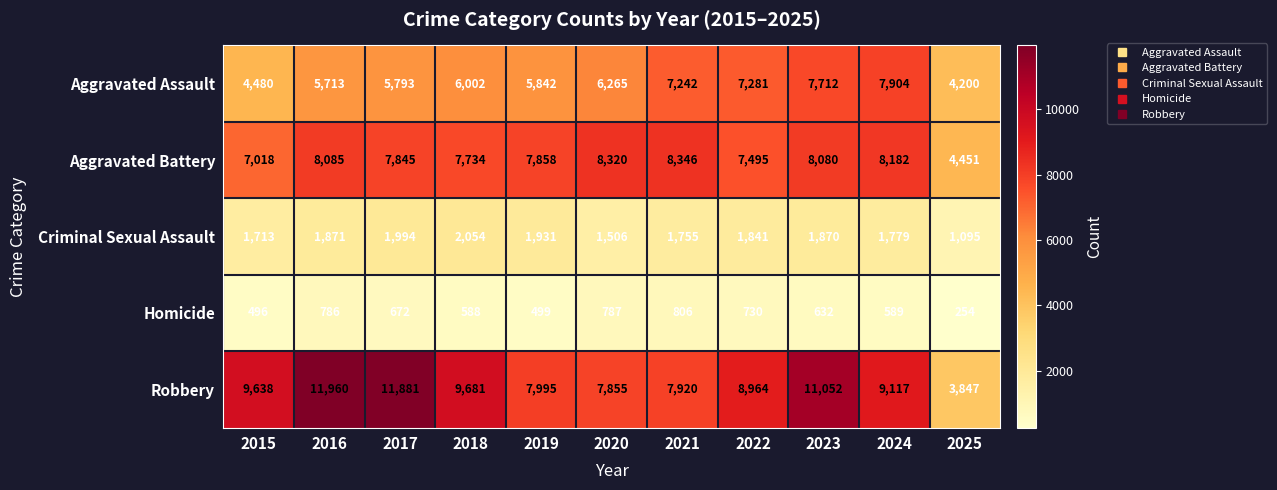

What is the sum of all Aggravated Assault values?

68434